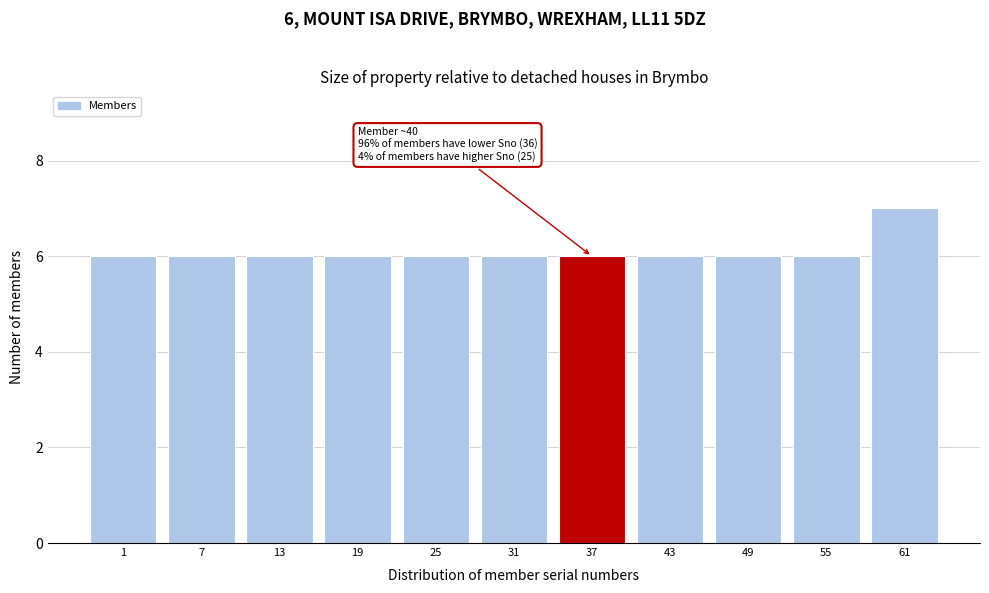

Reading right to left, list all the values displayed in this chart.

61=7	55=6	49=6	43=6	37=6	31=6	25=6	19=6	13=6	7=6	1=6